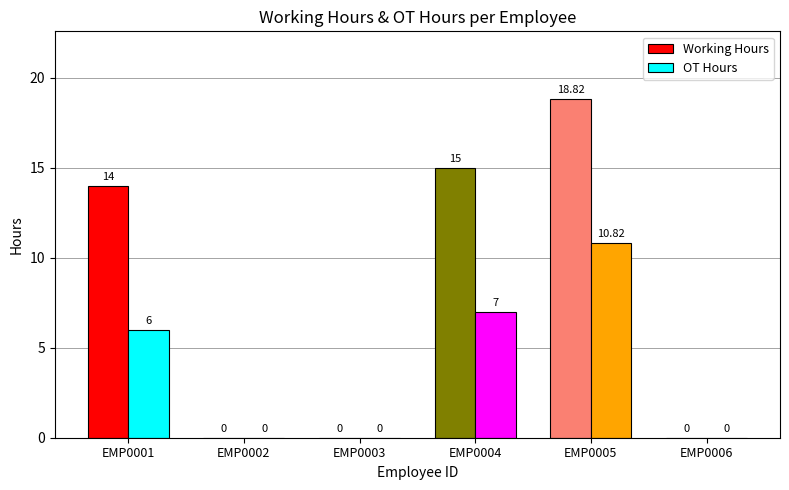

Which series has the largest total across all categories?

Working Hours